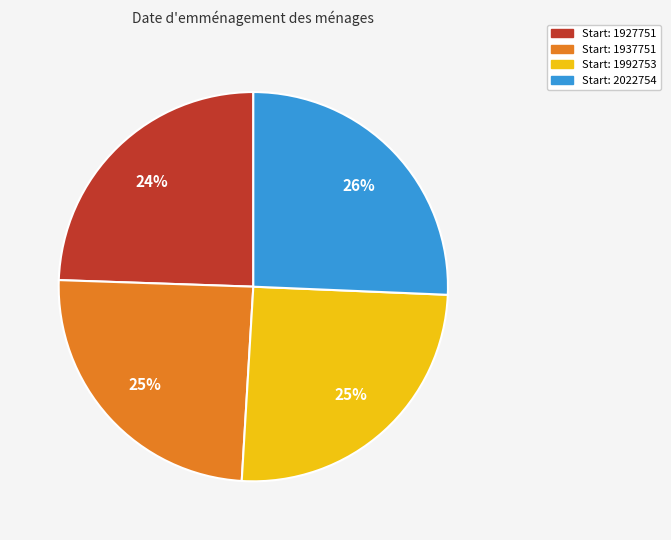

What is the ratio of the value at Start: 1992753 to the value at Start: 2022754?

1.0